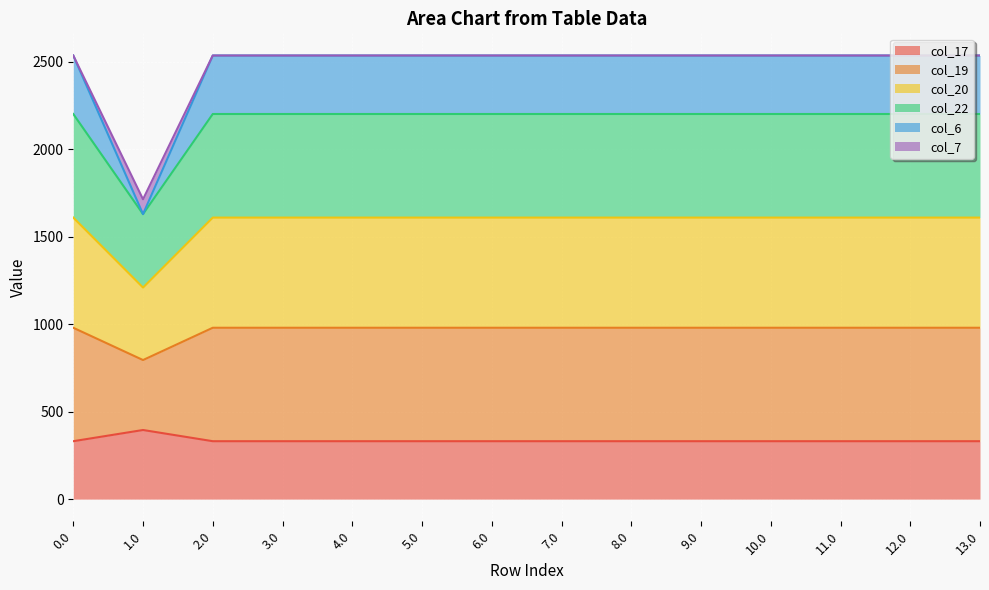

What is the total value across all series at 6.0?

2536.2